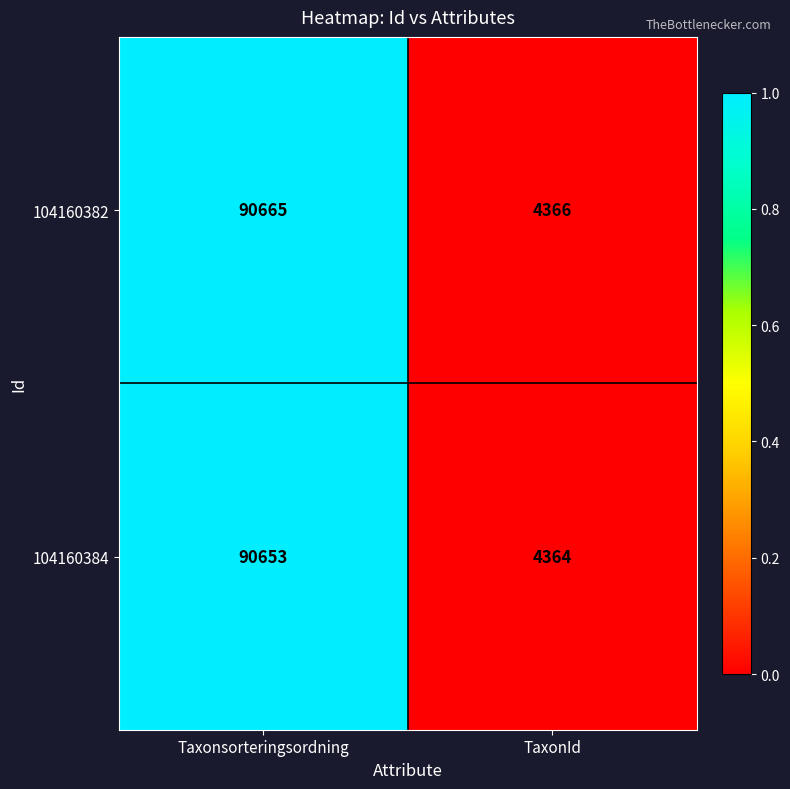

Reading left to right, list all the values displayed in this chart.

104160382: 90665	4366
104160384: 90653	4364